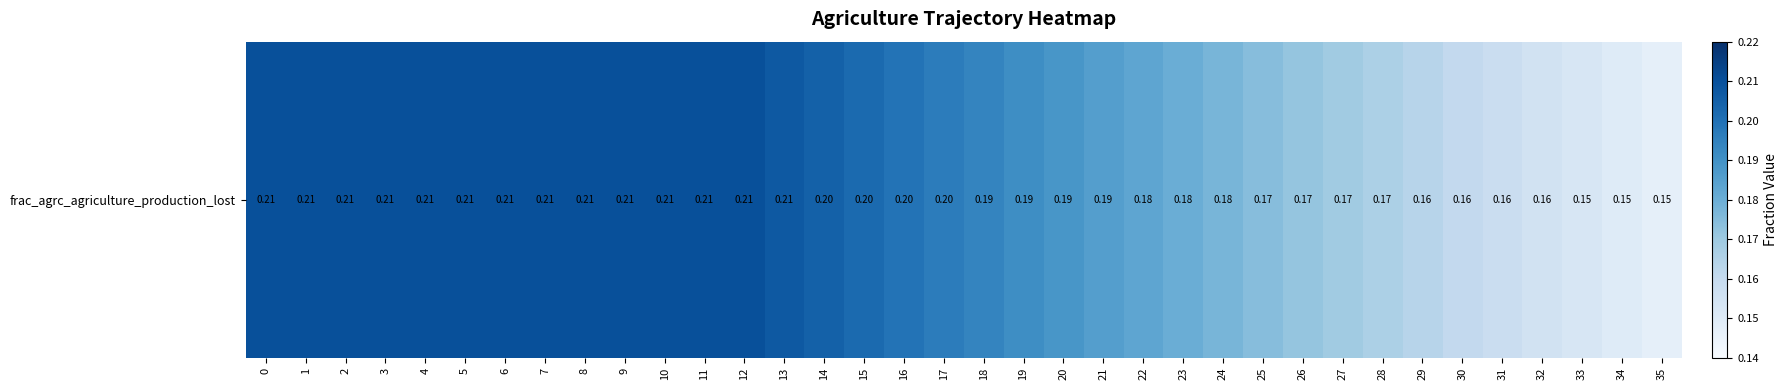

List the labels in order of value, largest first.

0, 1, 2, 3, 4, 5, 6, 7, 8, 9, 10, 11, 12, 13, 14, 15, 16, 17, 18, 19, 20, 21, 22, 23, 24, 25, 26, 27, 28, 29, 30, 31, 32, 33, 34, 35